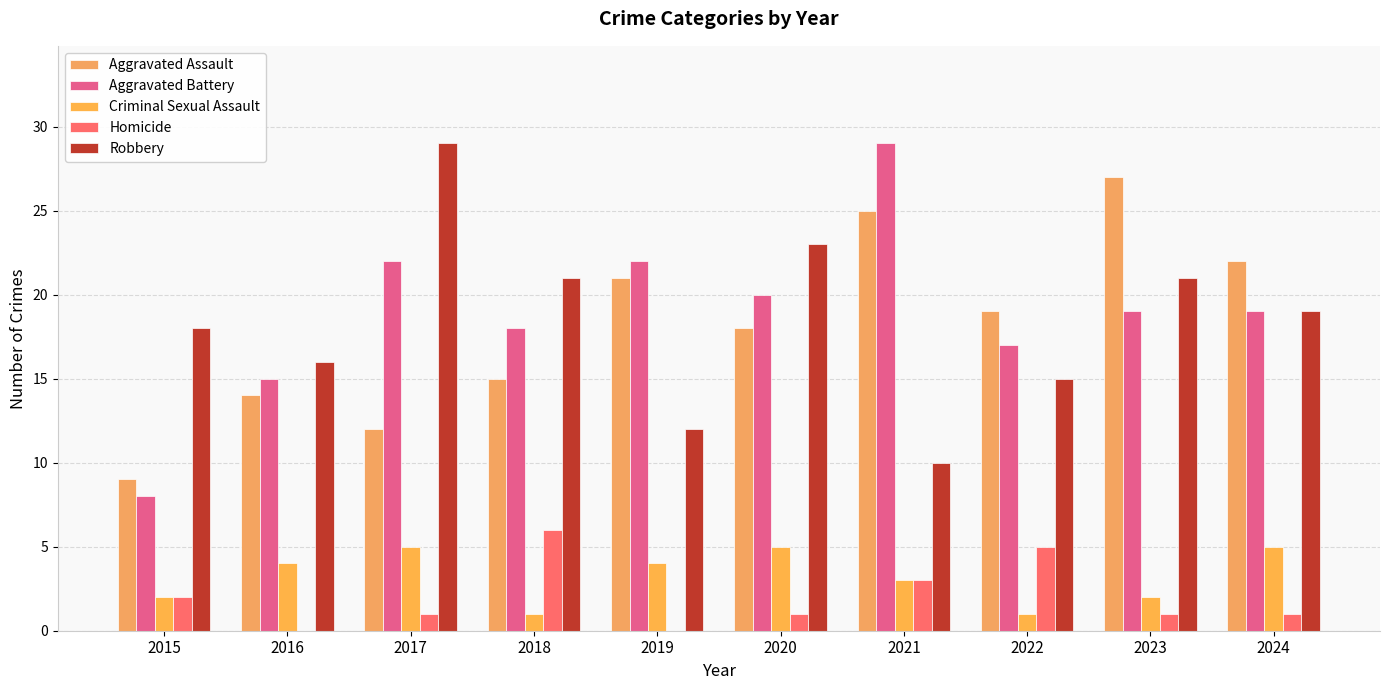

Where does the Aggravated Assault series first go above 19?

2019